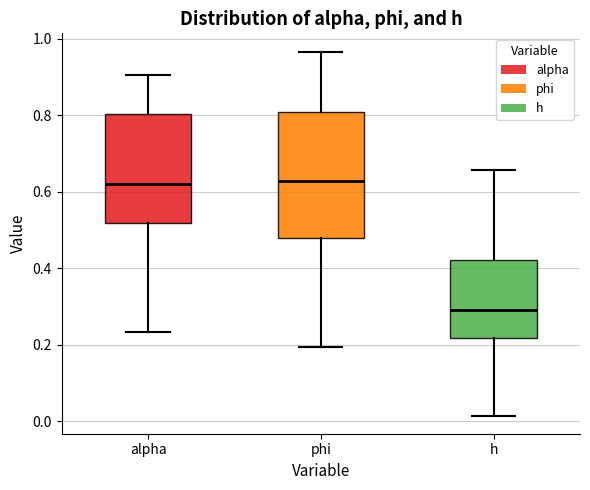

Which box is the tallest, from its lower edge to its upper edge?

phi